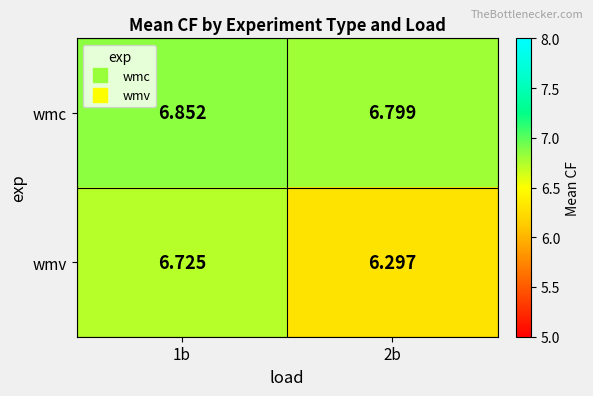

Which series has the widest spread of values?

wmv